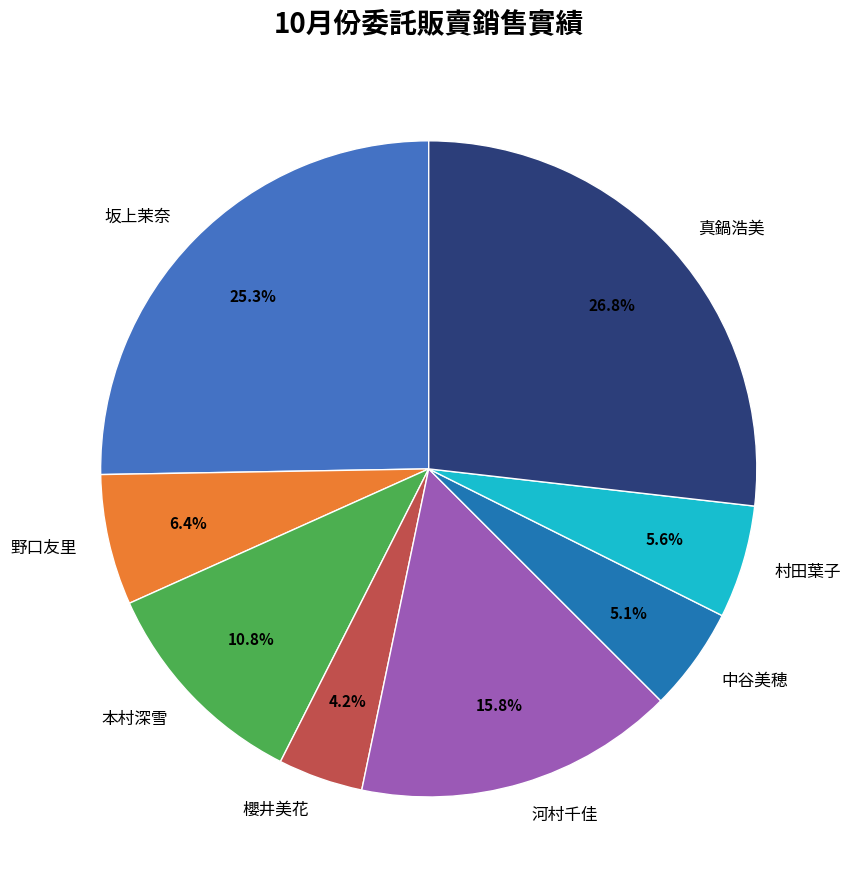

The 坂上茉奈 slice represents 25% of the pie. True or false?

True